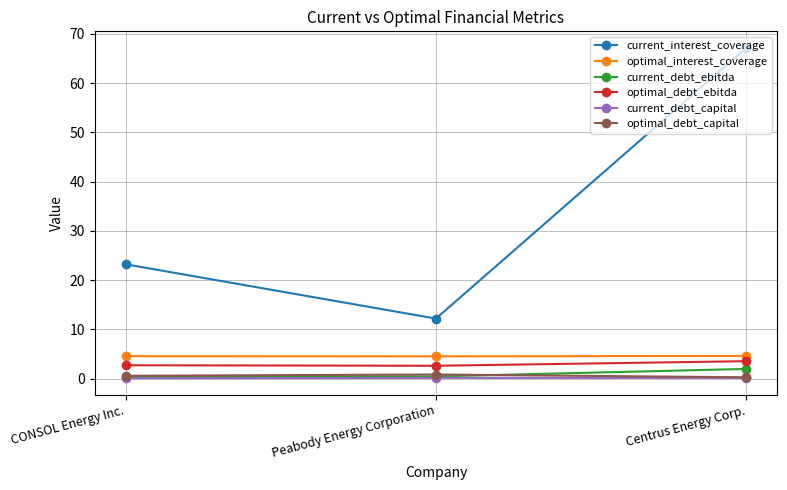

Between CONSOL Energy Inc. and Centrus Energy Corp., which series saw the biggest shift?

current_interest_coverage